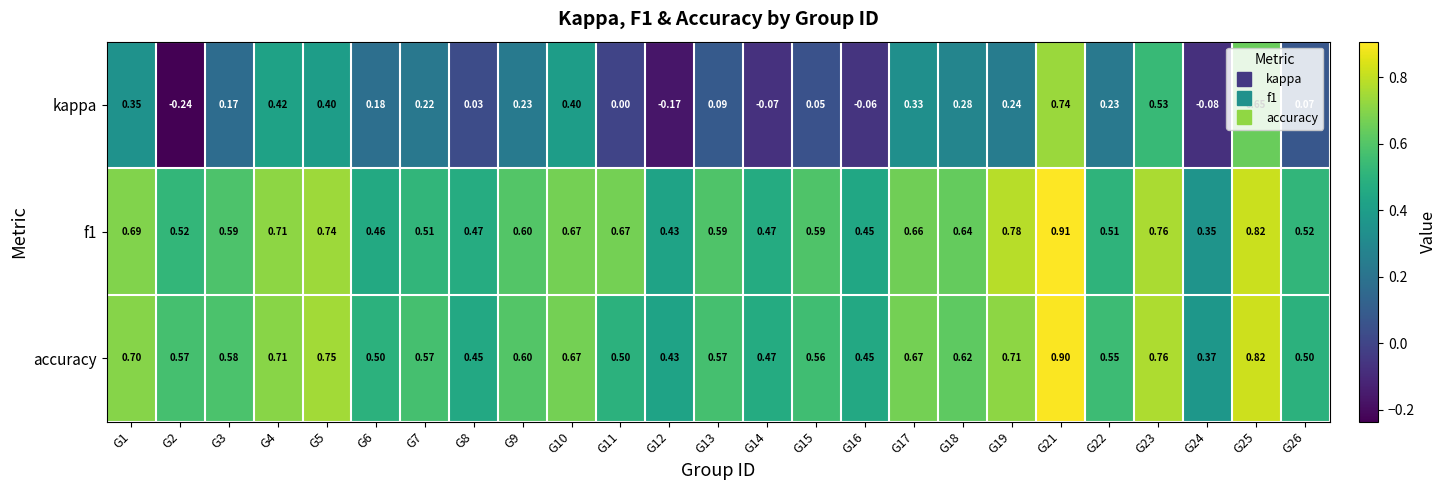

Rank the series by their maximum value, from lowest to highest.

kappa, accuracy, f1